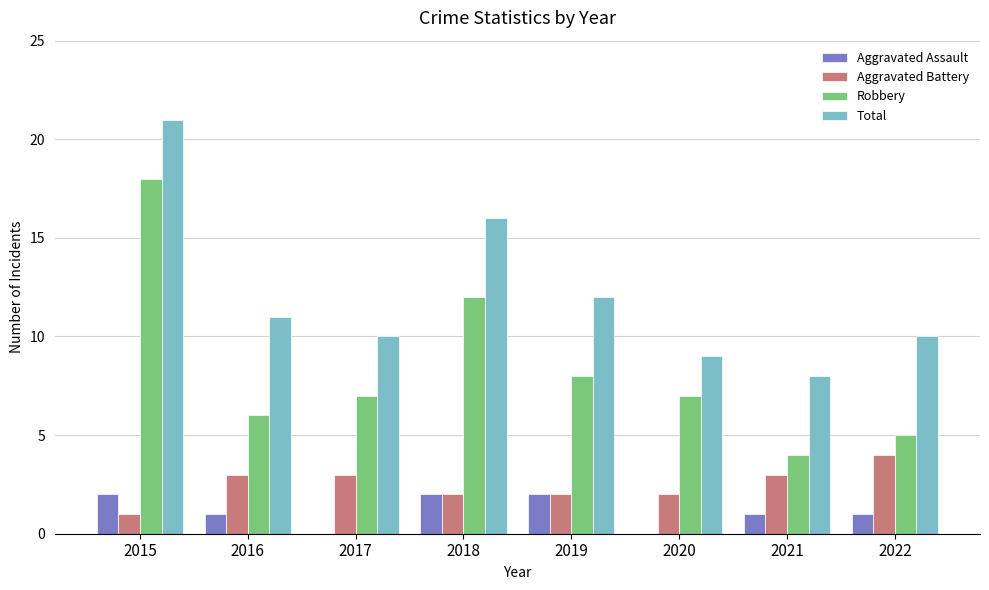

Which series has the widest spread of values?

Robbery